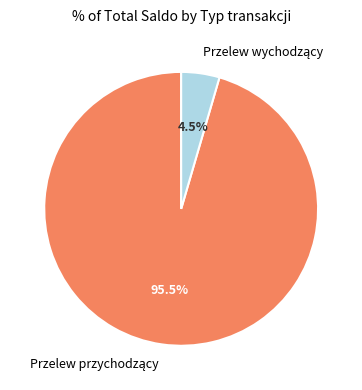

To the nearest percent, what is the average slice percentage?

50%